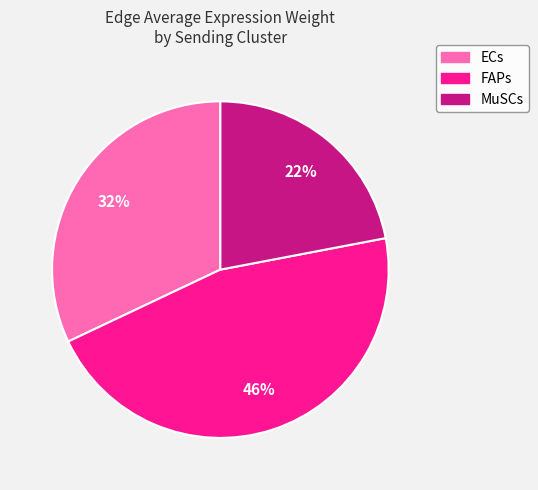

Is there a majority slice in this chart?

No